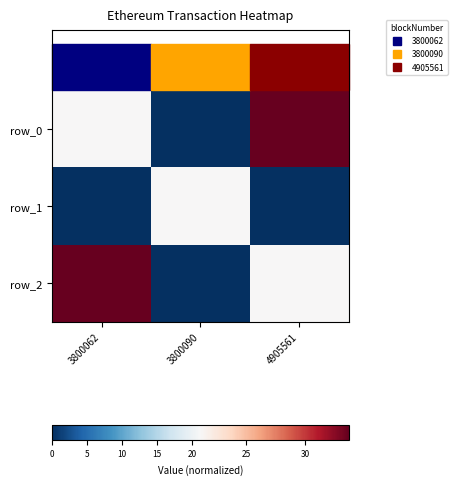

What is the difference between the row_2 values at 3800090 and 3800062?

33.6